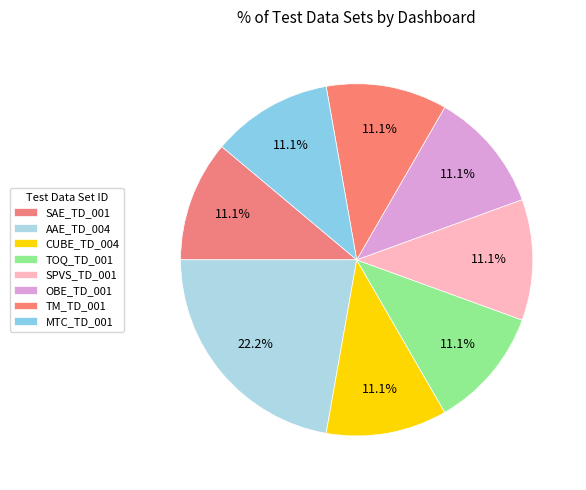

Count the number of slices in the pie.

8